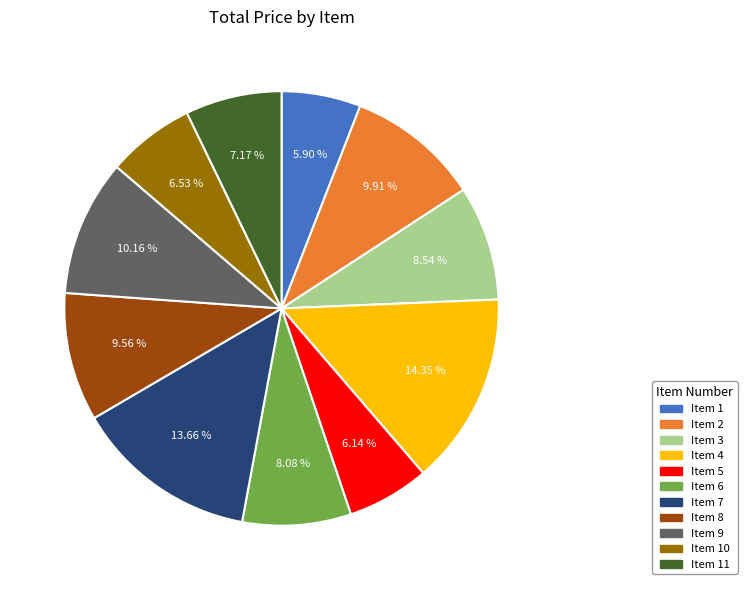

True or false: Item 3 accounts for 1% of the total.

False